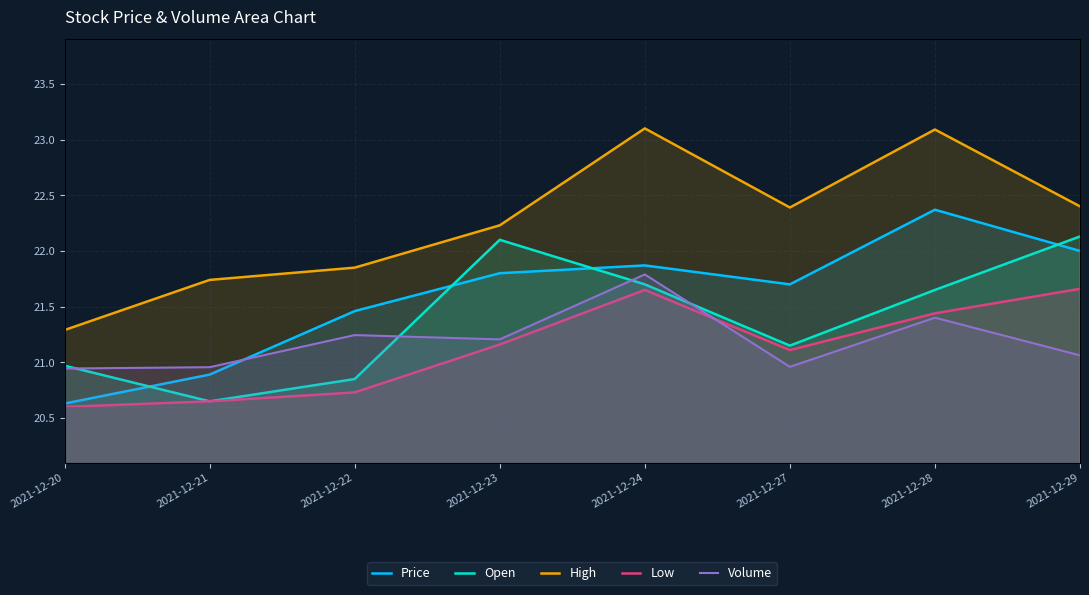

Count the number of data series in this chart.

5